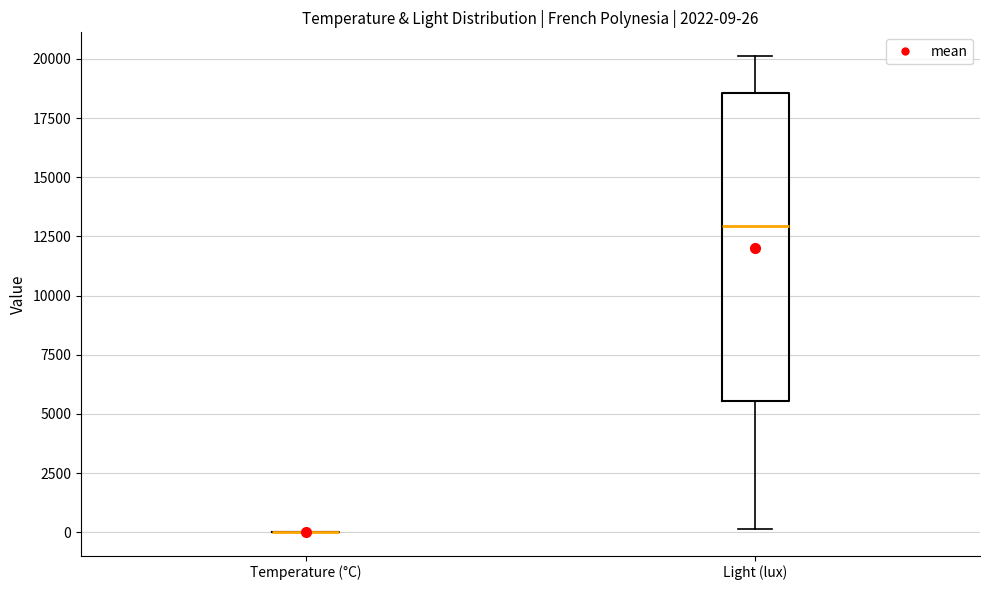

Which box is the tallest, from its lower edge to its upper edge?

Light (lux)